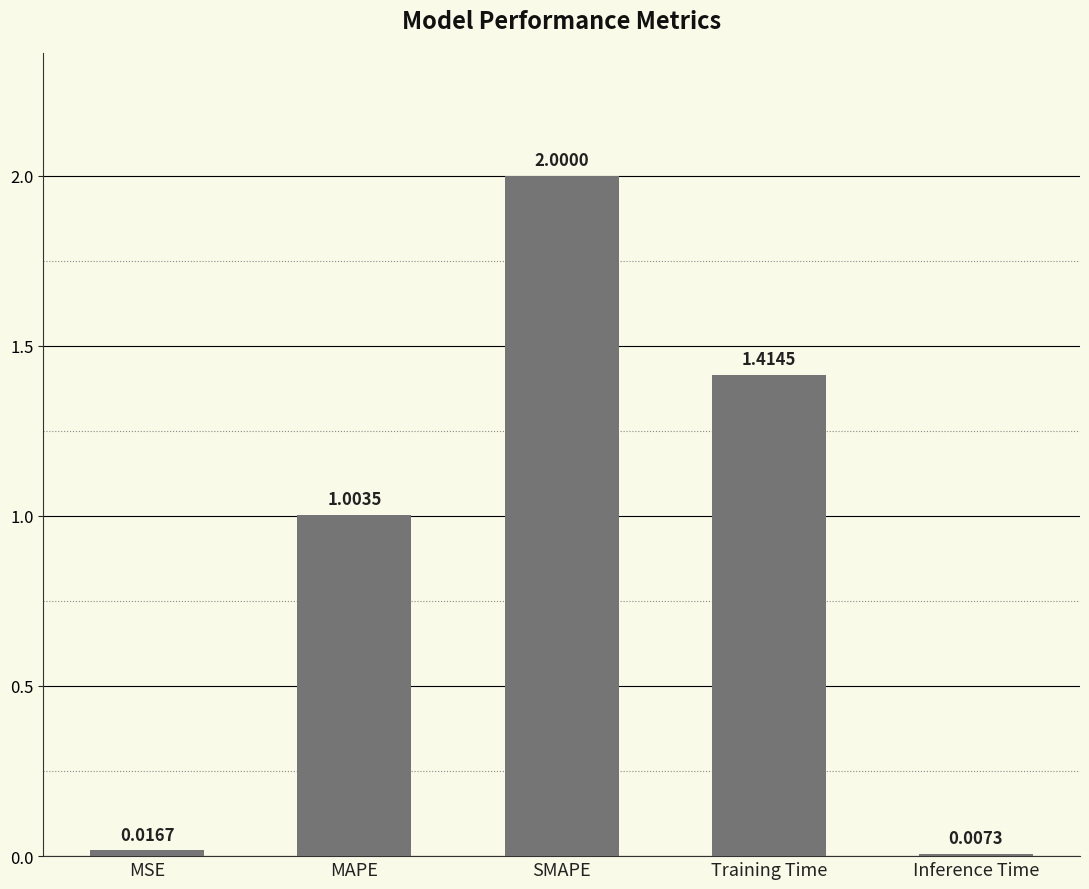

Which label corresponds to the largest value in the chart?

SMAPE